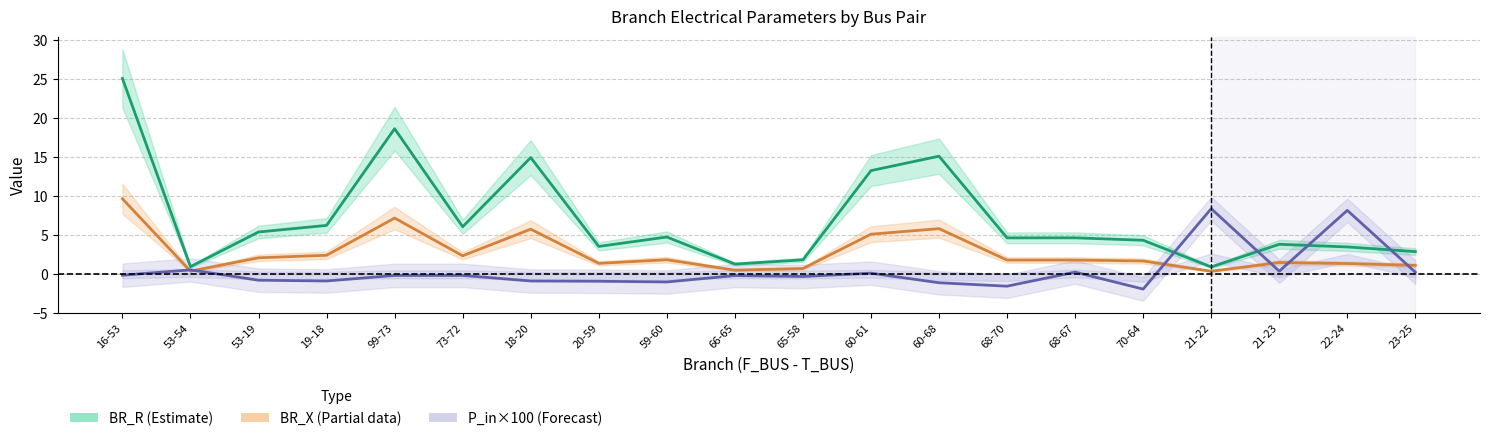

What is the value of the BR_X point at the 1st from the left?

9.6